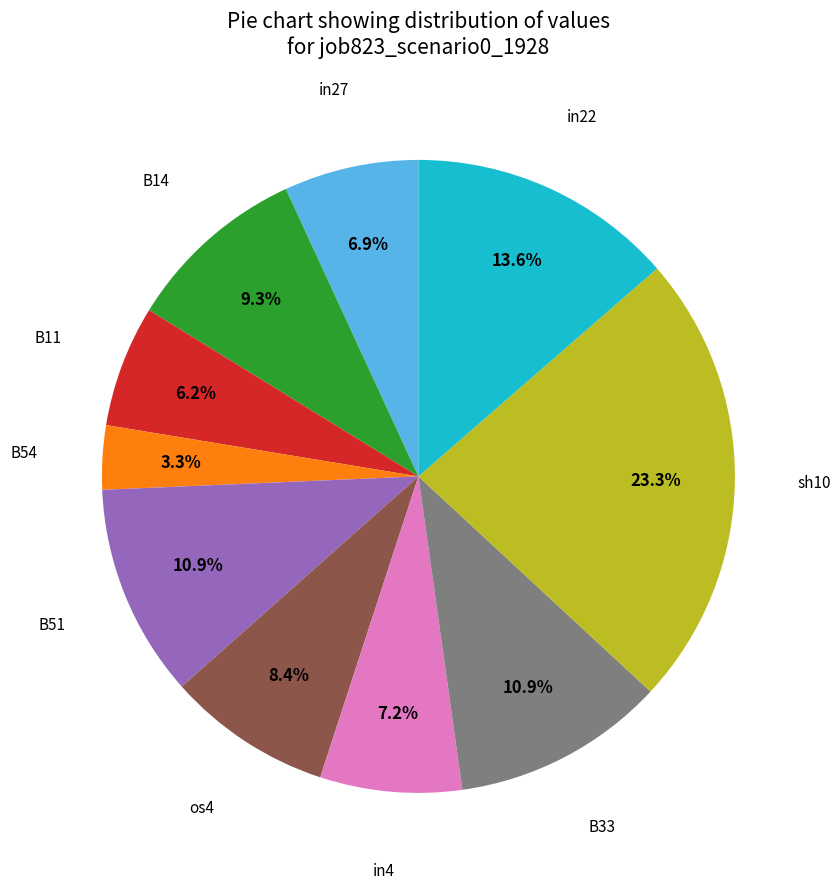

Is there any slice that represents more than half of the pie?

No